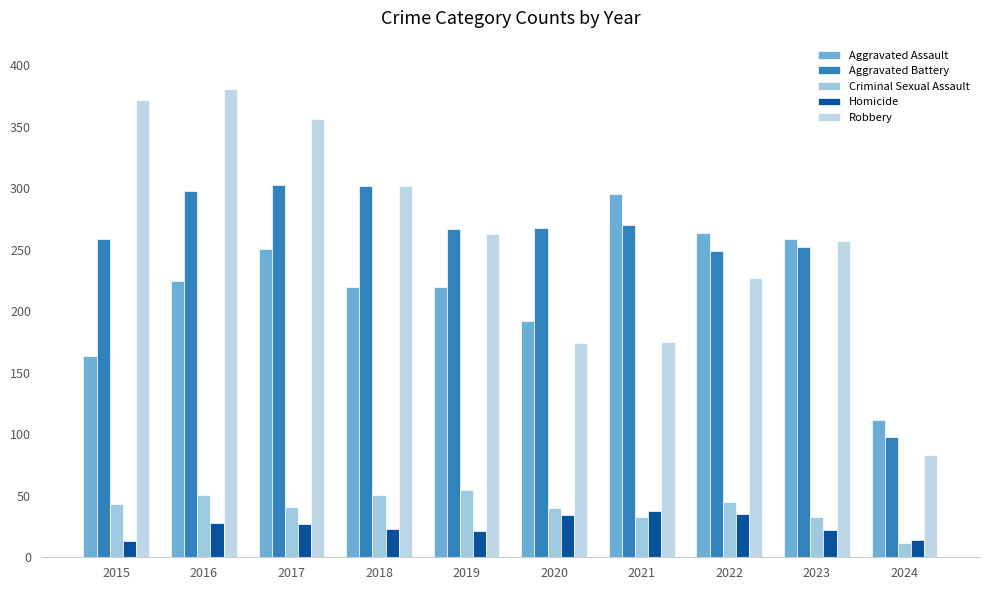

What is the sum of the Robbery values at 2015 and 2021?

547